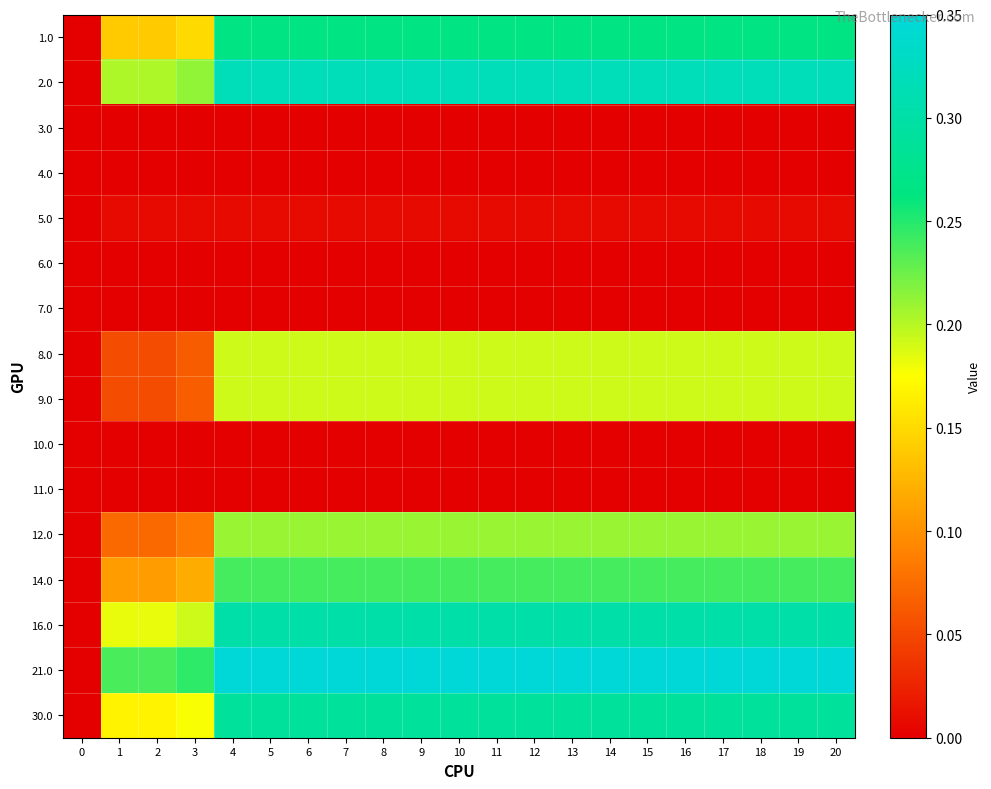

What is the spread (max minus min) of values at 20?

0.3